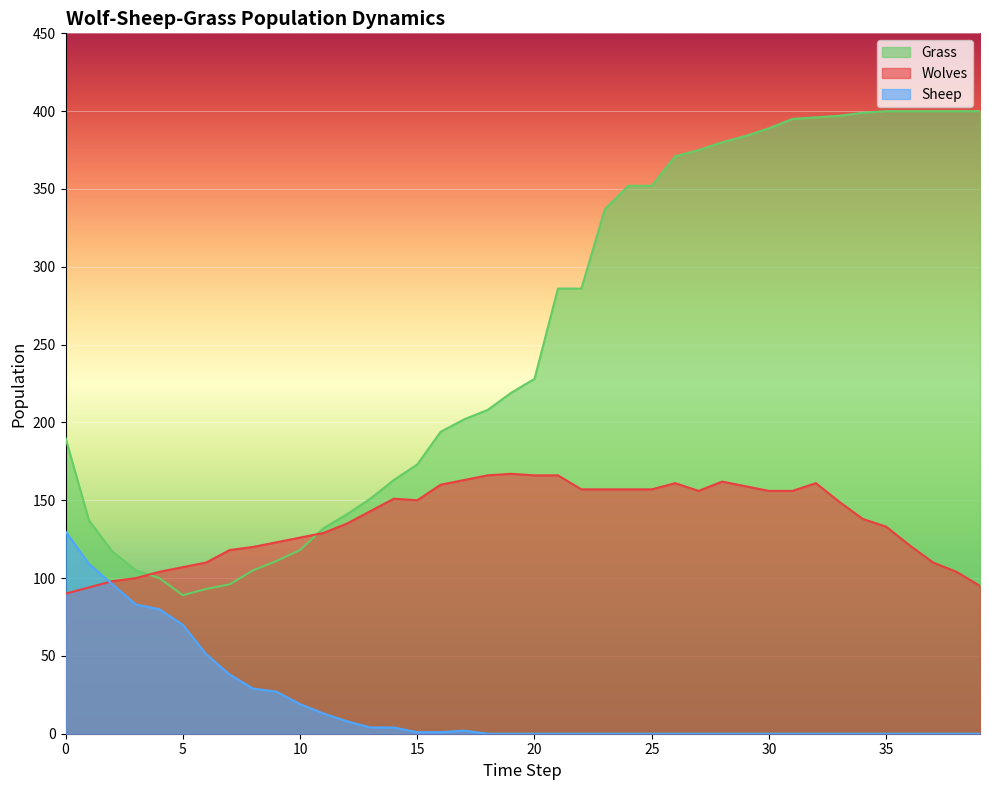

Reading left to right, list all the values displayed in this chart.

Wolves: 90	94	98	100	104	107	110	118	120	123	126	129	135	143	151	150	160	163	166	167	166	166	157	157	157	157	161	156	162	159	156	156	161	149	138	133	121	110	104	95
Sheep: 130	109	96	83	80	70	51	38	29	27	19	13	8	4	4	1	1	2	0	0	0	0	0	0	0	0	0	0	0	0	0	0	0	0	0	0	0	0	0	0
Grass: 190	137	117	105	100	89	93	96	105	111	118	132	141	151	163	173	194	202	208	219	228	286	286	337	352	352	371	375	380	384	389	395	396	397	399	400	400	400	400	400